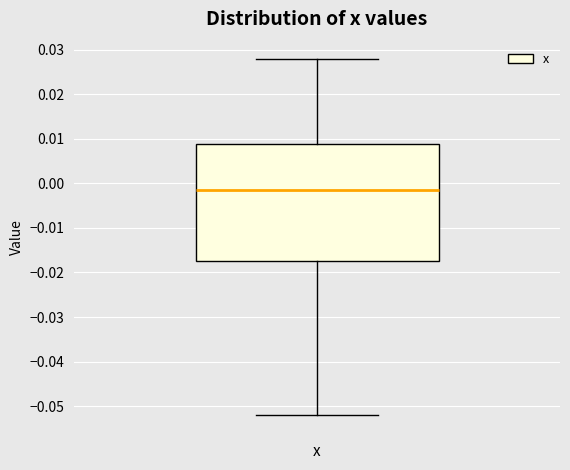

Read this box plot against the y-axis: the position of the median line, the range covered by the box, and the ends of both whiskers. The values are not printed on the chart, so give them approximately, as read against the axis.

median -0.001, box -0.017 to 0.009, whiskers -0.052 to 0.028